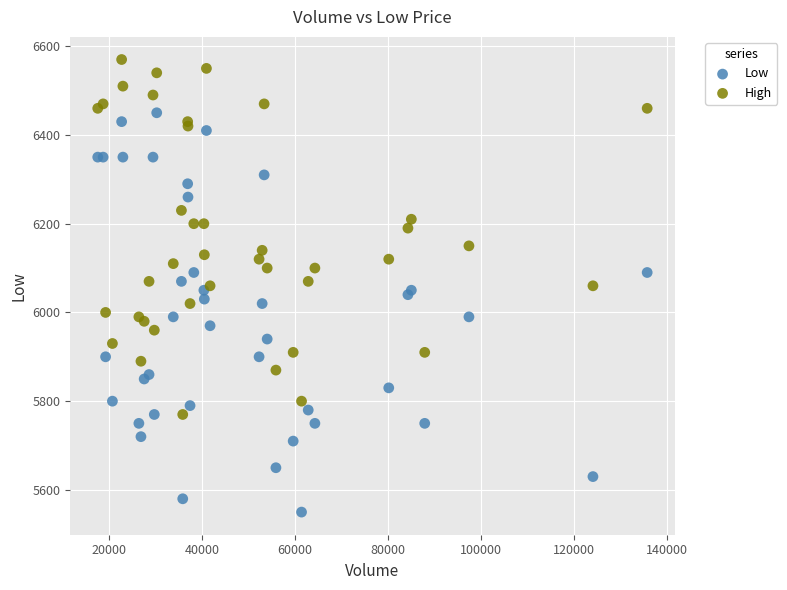

Which series reaches the minimum Y coordinate?

Low